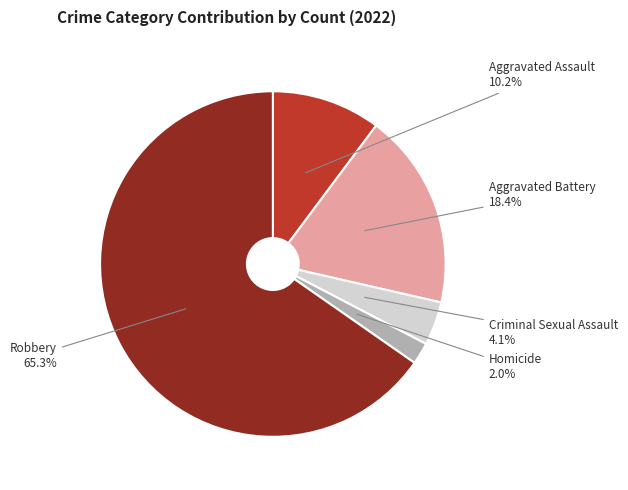

Is it true that Aggravated Battery is 25% of the pie?

False